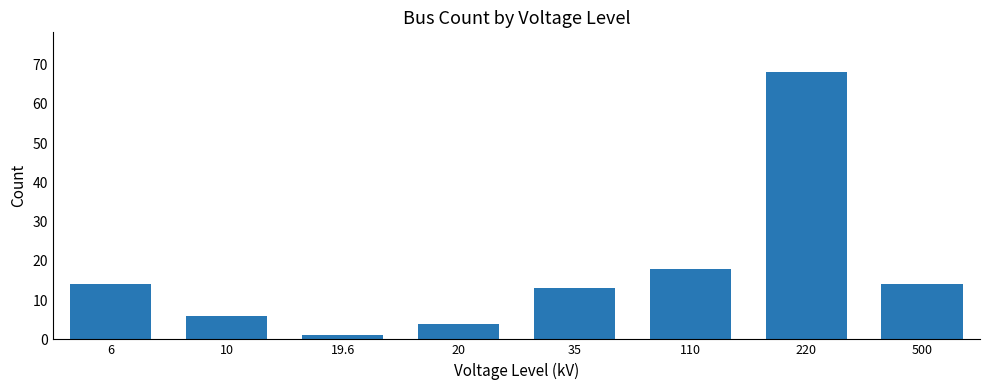

What is the label of the 2nd bar from the right?

220